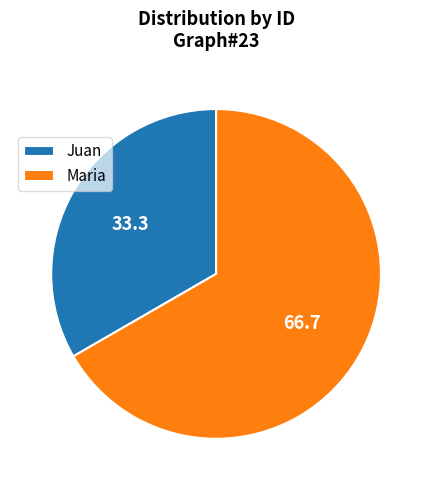

Combined, do Maria and Juan account for over 50%?

Yes